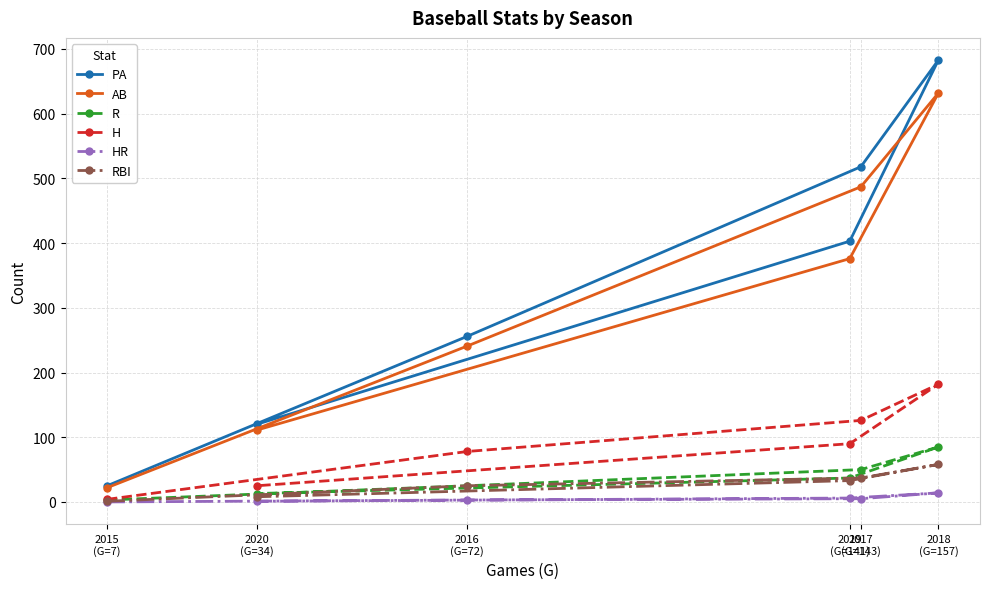

What are all the series names shown in the legend?

PA, AB, R, H, HR, RBI